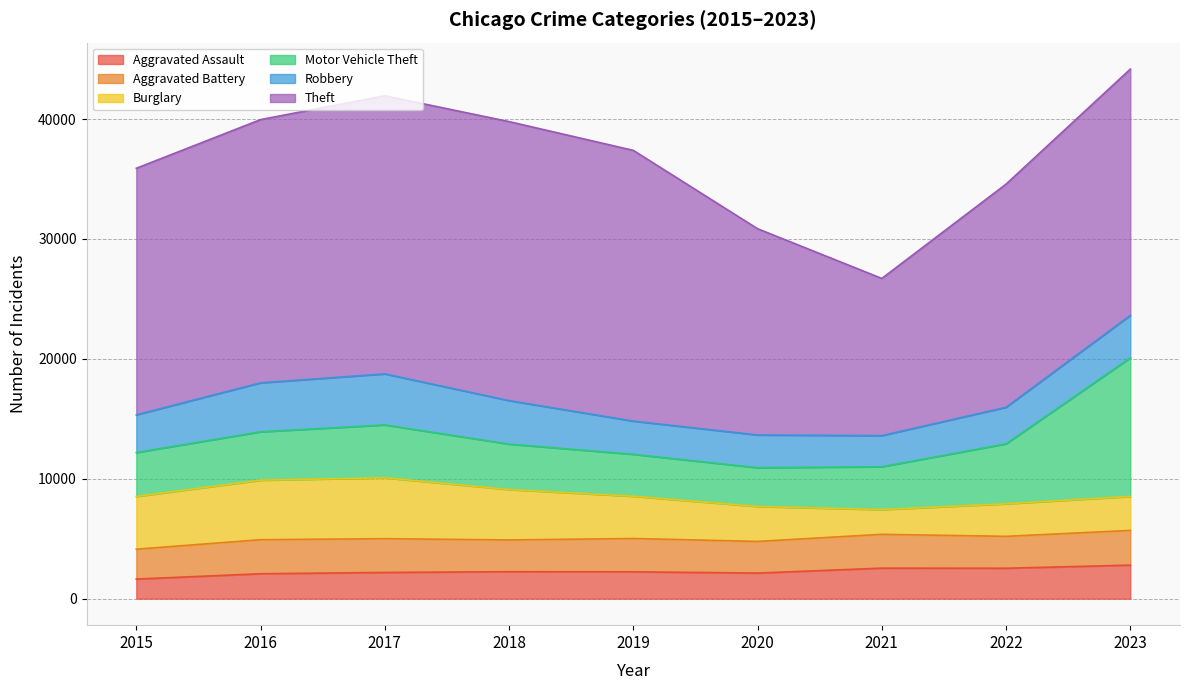

List the labels in order of Robbery value, largest first.

2017, 2016, 2018, 2023, 2015, 2022, 2019, 2020, 2021